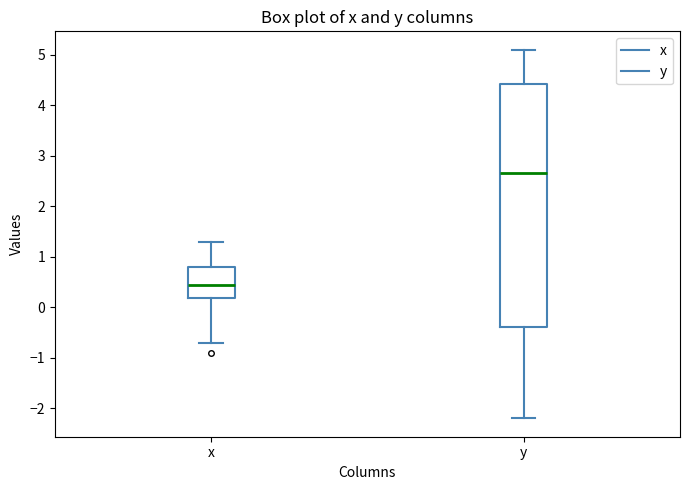

Where is the upper edge of the box for x on the y-axis? The values are not printed on the chart, so give them approximately, as read against the axis.

0.8